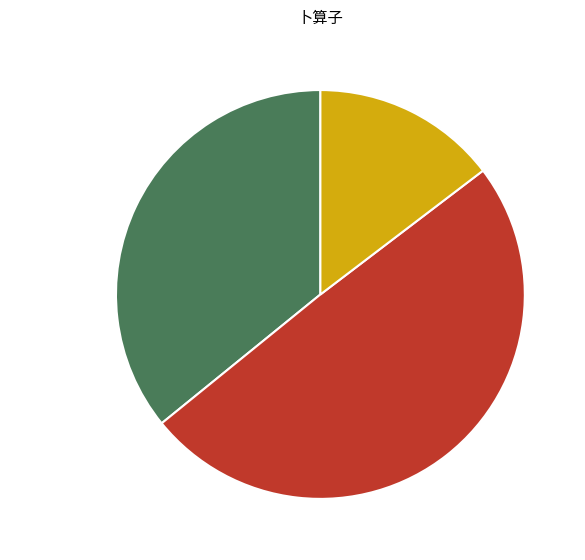

How many segments does this pie chart have?

3